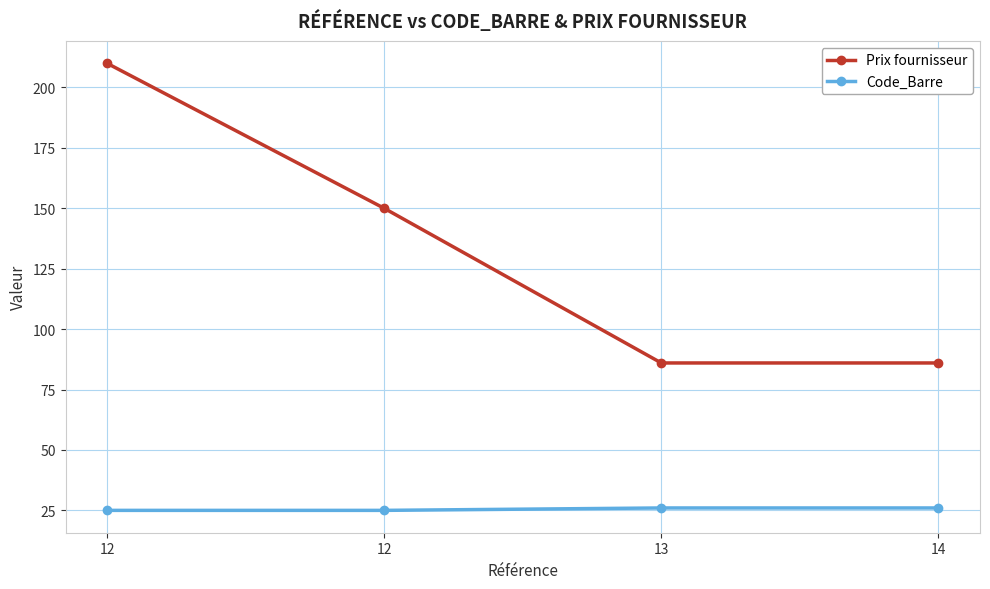

Count the number of data series in this chart.

2